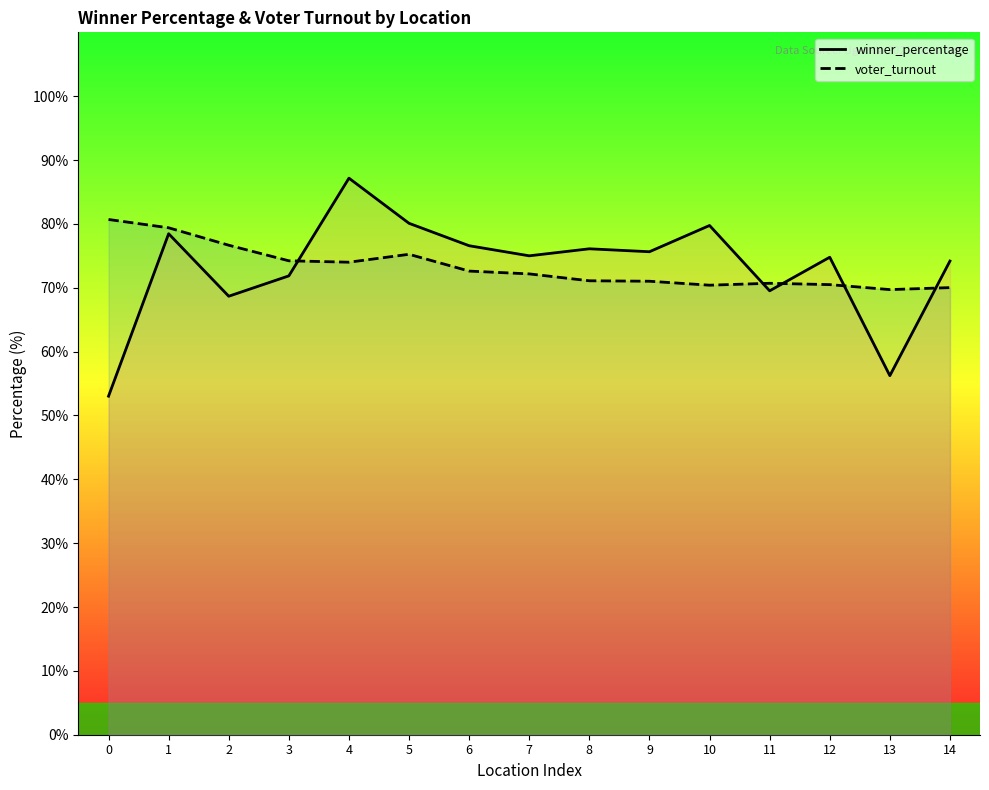

What is the sum of all voter_turnout values?

1098.4